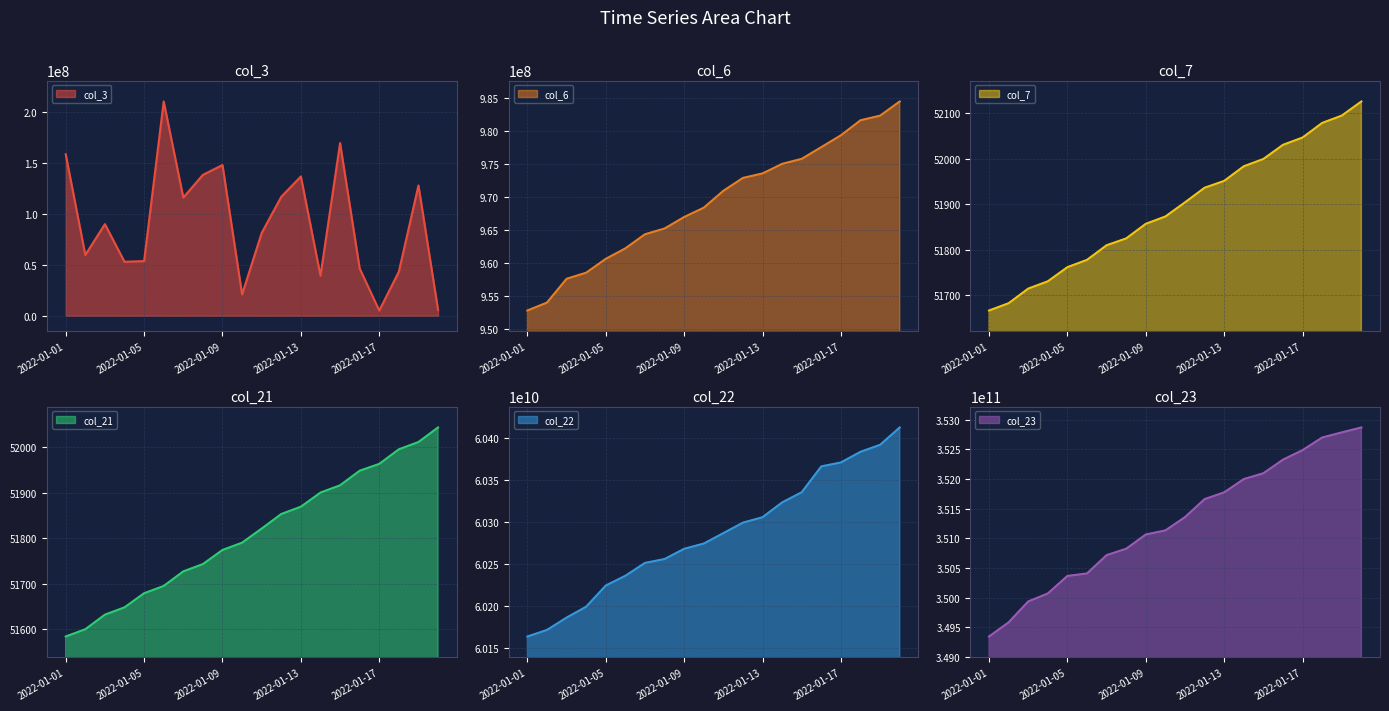

True or false: col_23 and col_22 intersect in this chart.

False